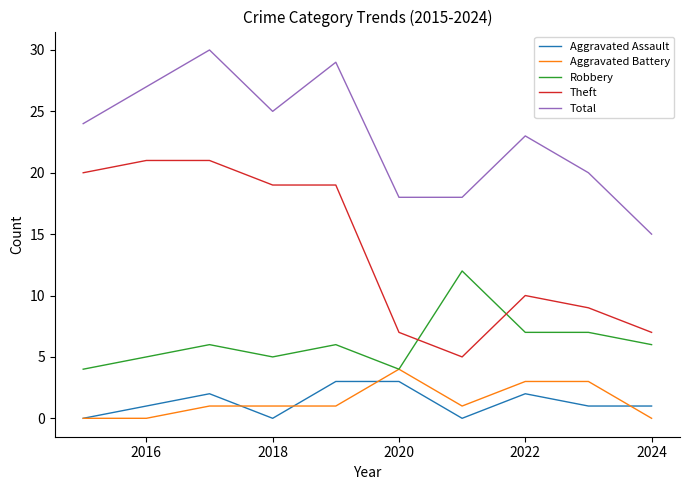

True or false: Aggravated Battery and Theft cross at least once.

False